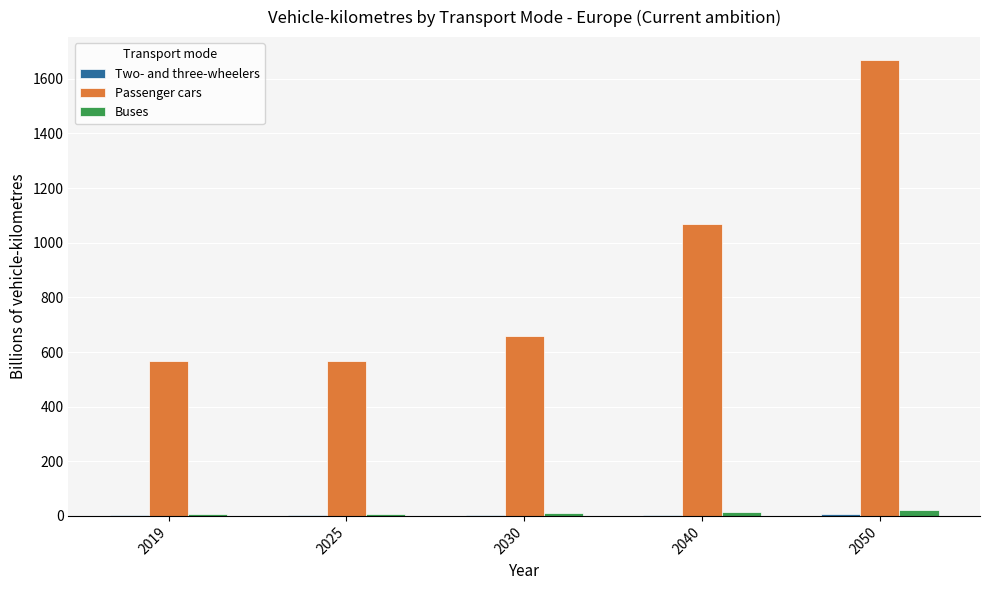

Are the bars grouped side by side (vs. stacked)?

Yes